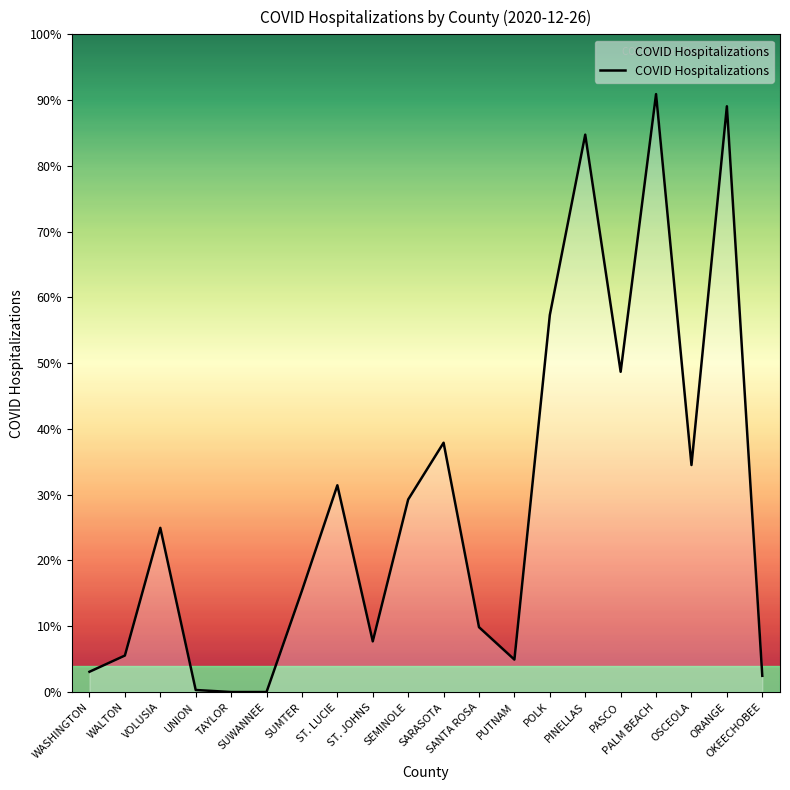

Does the chart display data point markers on the line(s)?

No